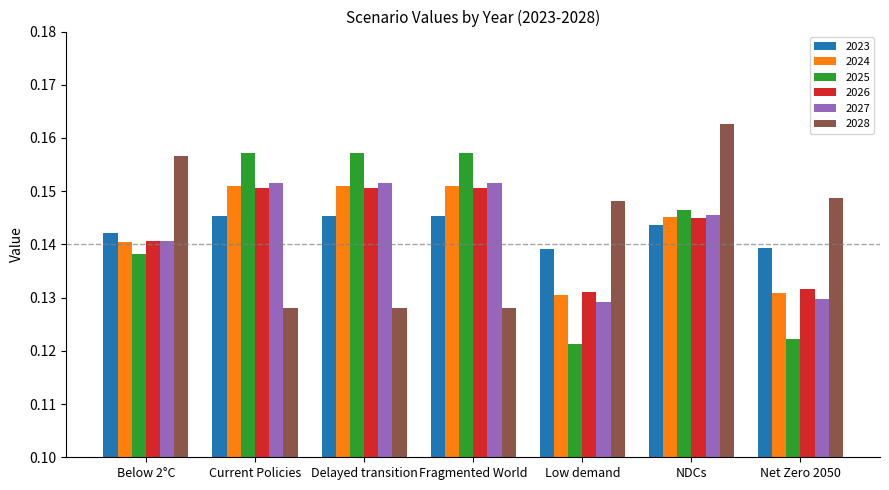

What are all the series names shown in the legend?

2023, 2024, 2025, 2026, 2027, 2028